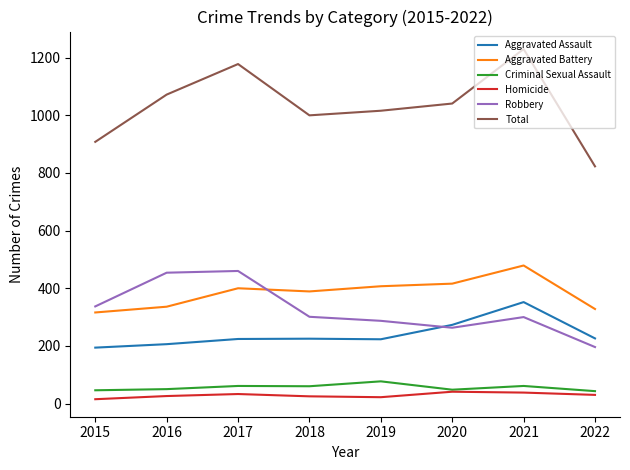

How many interior local peaks does the Robbery series have?

2